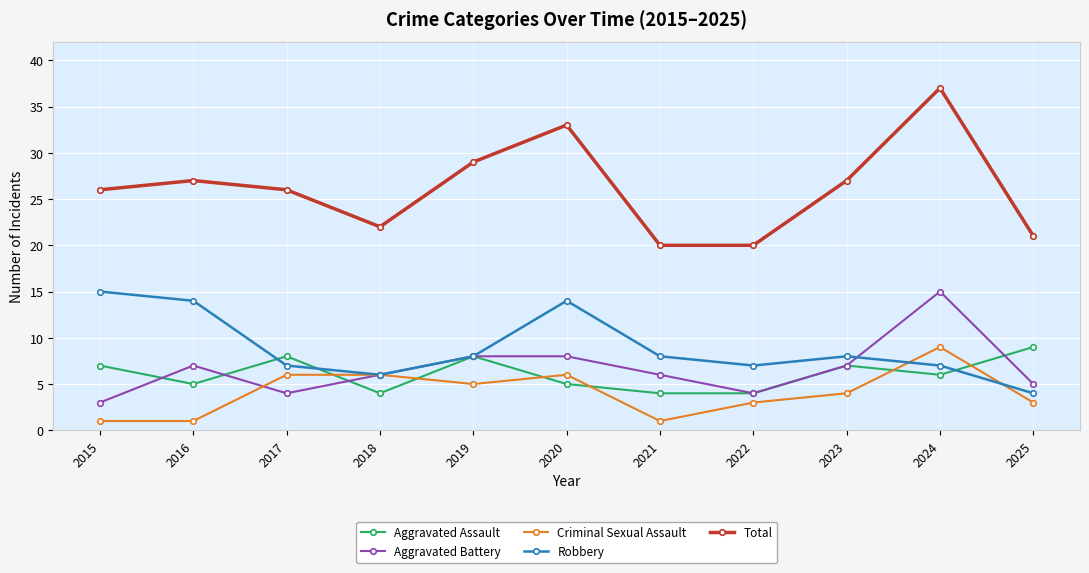

How many lines are shown in the chart?

5